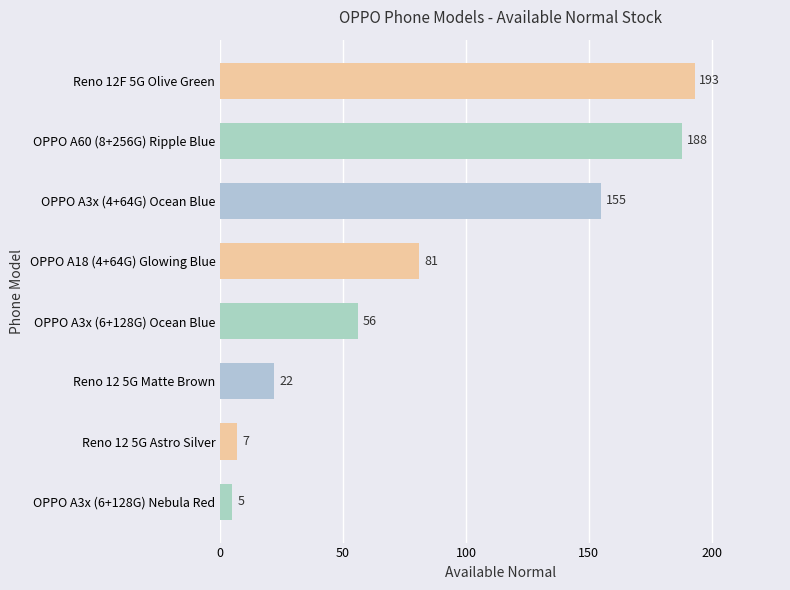

What is the sum of the values at Reno 12 5G Matte Brown and Reno 12F 5G Olive Green?

215